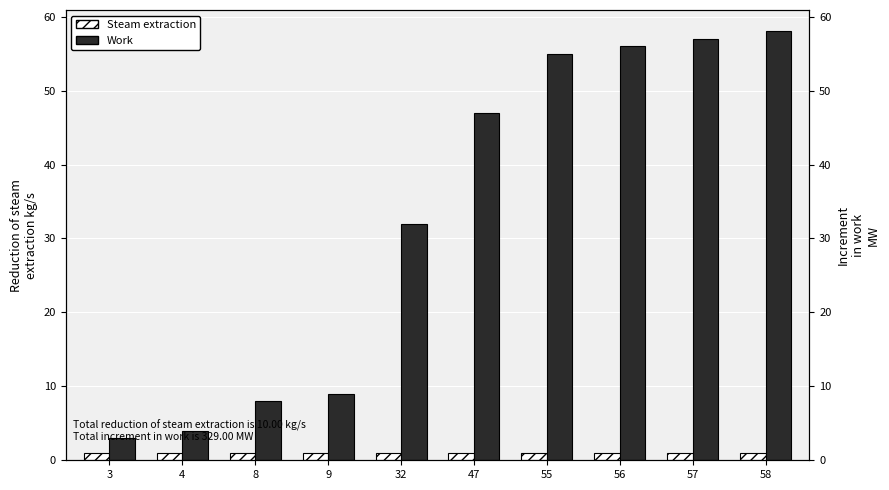

True or false: Steam extraction has a value of 1 at 8.

True